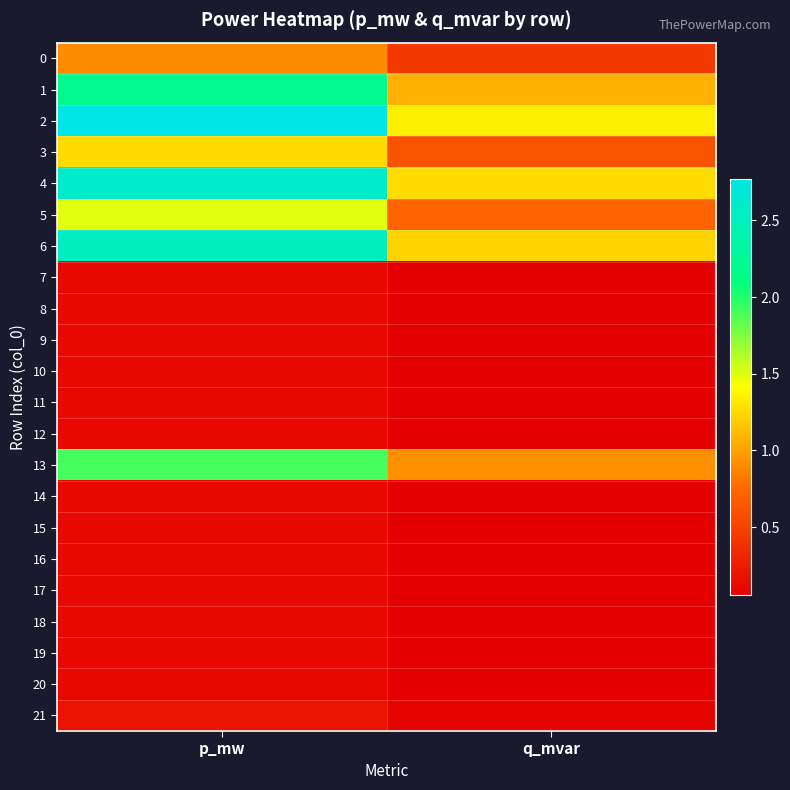

Reading right to left, what are all the values shown in this chart?

0: q_mvar=0.4	p_mw=0.9
1: q_mvar=1.1	p_mw=2.2
2: q_mvar=1.3	p_mw=2.8
3: q_mvar=0.6	p_mw=1.3
4: q_mvar=1.3	p_mw=2.6
5: q_mvar=0.7	p_mw=1.5
6: q_mvar=1.2	p_mw=2.5
7: q_mvar=0.1	p_mw=0.1
8: q_mvar=0.1	p_mw=0.1
9: q_mvar=0.1	p_mw=0.1
10: q_mvar=0.1	p_mw=0.1
11: q_mvar=0.1	p_mw=0.1
12: q_mvar=0.1	p_mw=0.1
13: q_mvar=0.9	p_mw=1.9
14: q_mvar=0.1	p_mw=0.1
15: q_mvar=0.1	p_mw=0.1
16: q_mvar=0.1	p_mw=0.1
17: q_mvar=0.1	p_mw=0.1
18: q_mvar=0.1	p_mw=0.1
19: q_mvar=0.1	p_mw=0.1
20: q_mvar=0.1	p_mw=0.1
21: q_mvar=0.1	p_mw=0.2